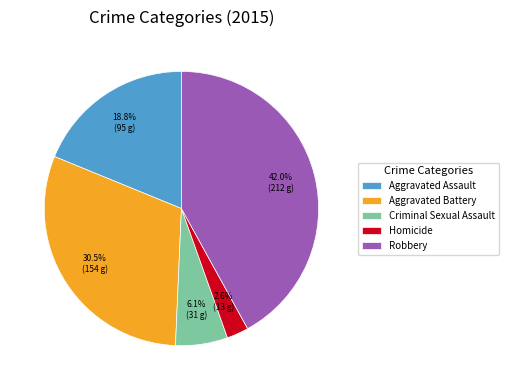

Between Aggravated Assault and Criminal Sexual Assault, which is larger?

Aggravated Assault